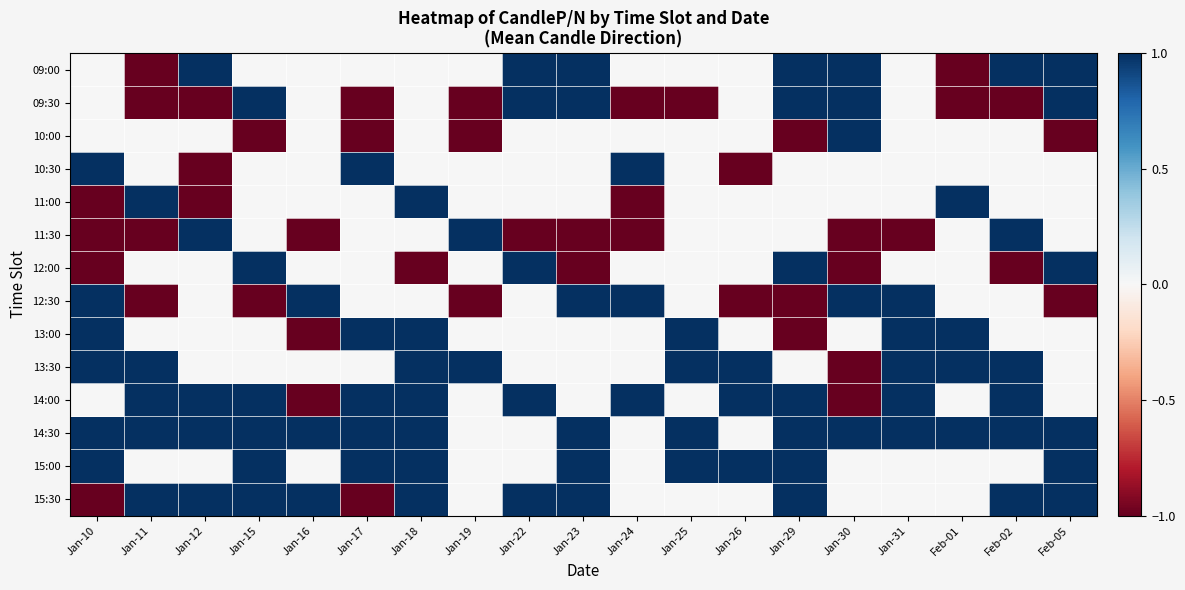

Which has a higher value, Jan-25 or Jan-23?

Jan-23